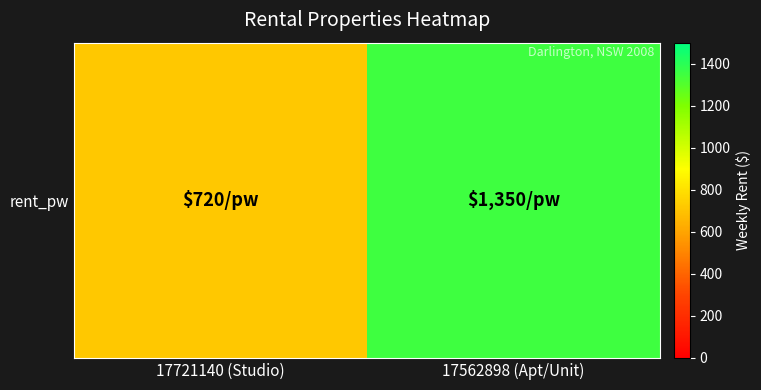

The chart shows a value of 525 at 17562898 (Apt/Unit). True or false?

False